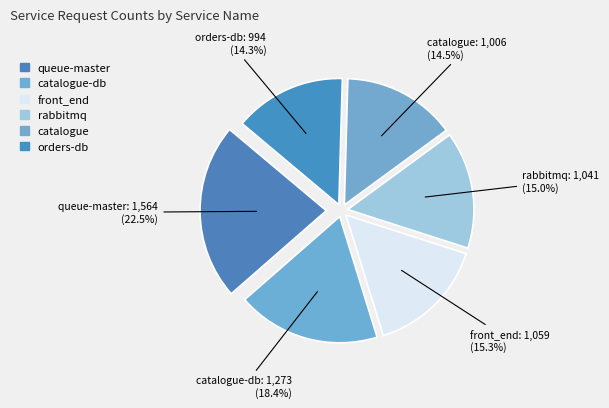

What is the largest slice in the pie chart?

queue-master